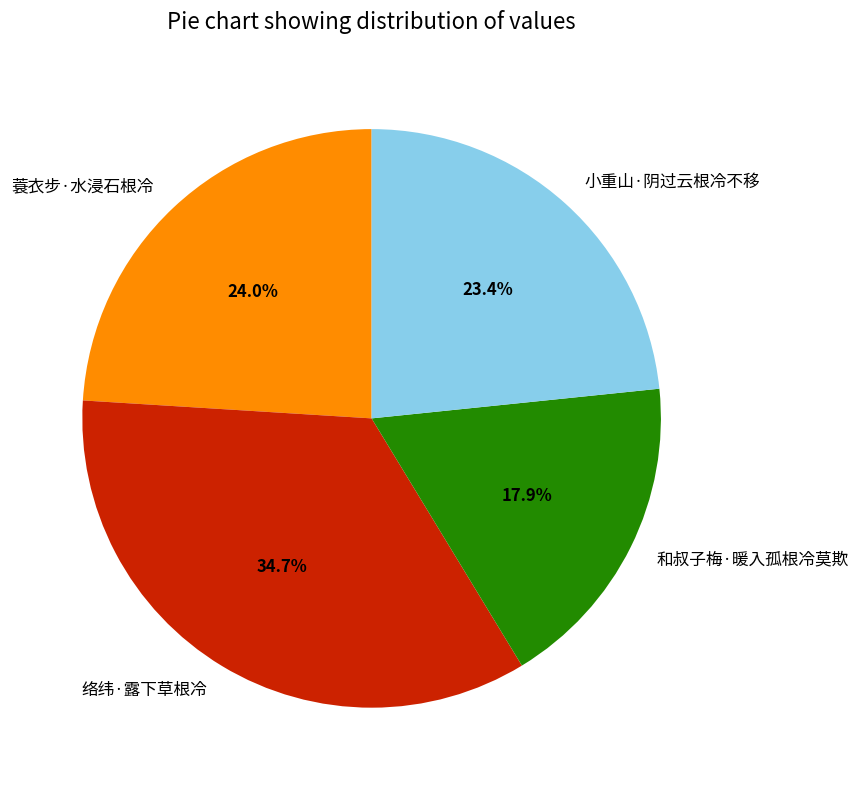

To the nearest percent, what is the difference between the 小重山·阴过云根冷不移 and 和叔子梅·暖入孤根冷莫欺 slice percentages?

5%